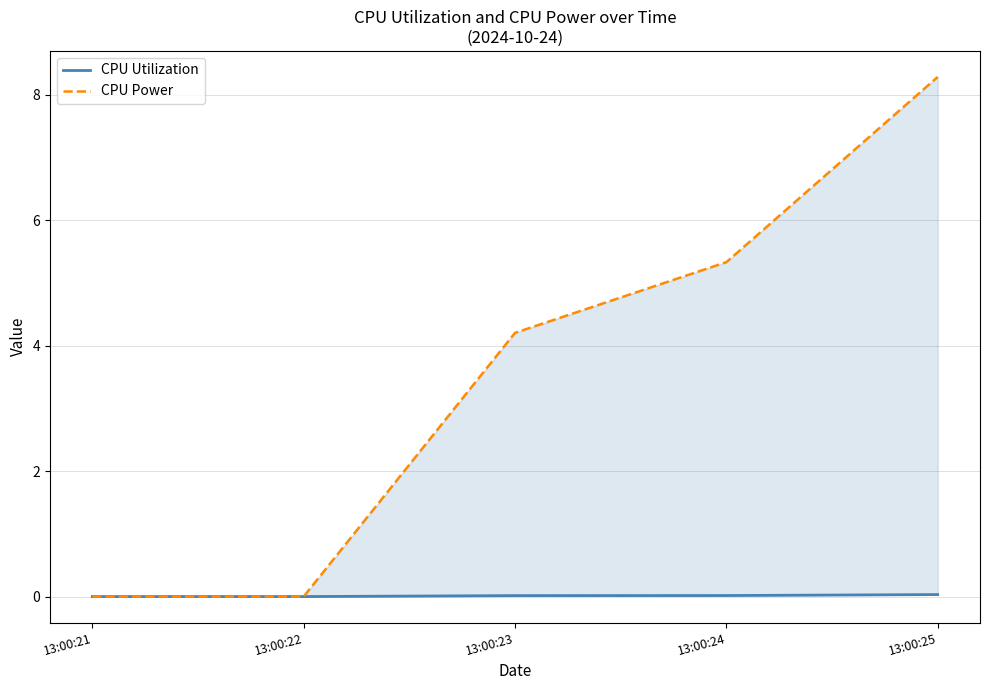

Where is CPU Utilization nearest to the value 0?

13:00:21